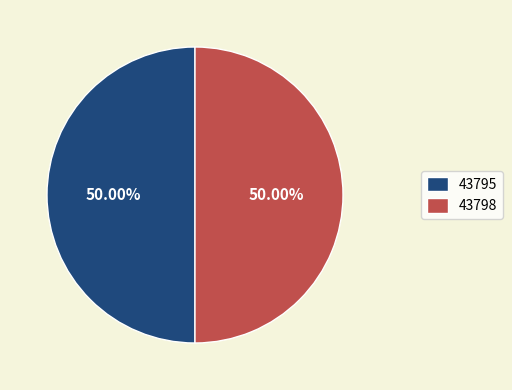

What is the ratio of the value at 43795 to the value at 43798?

1.0